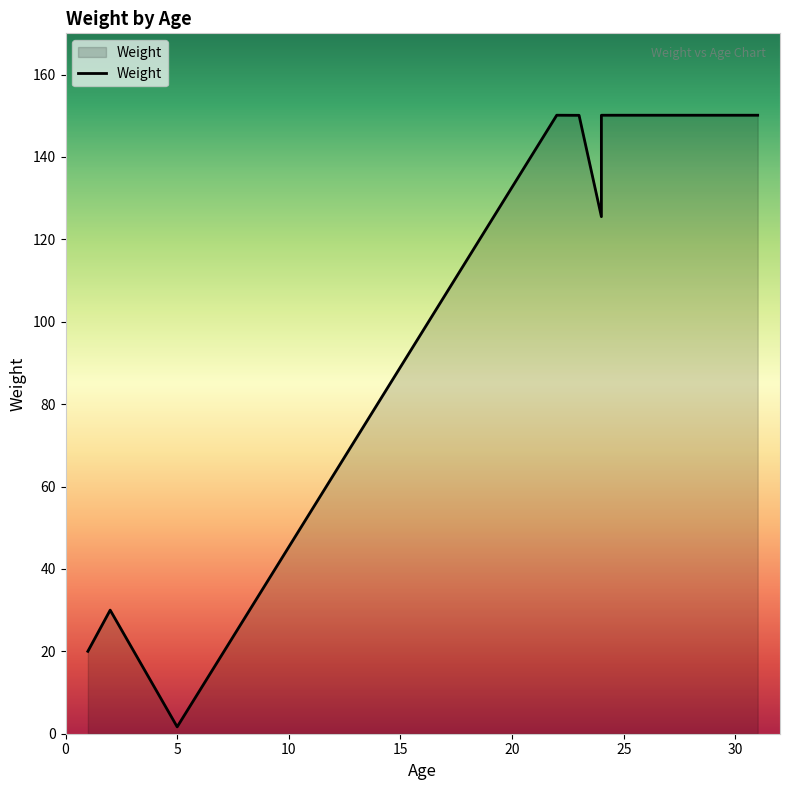

Is it true that the value at 27 is 150.1?

True